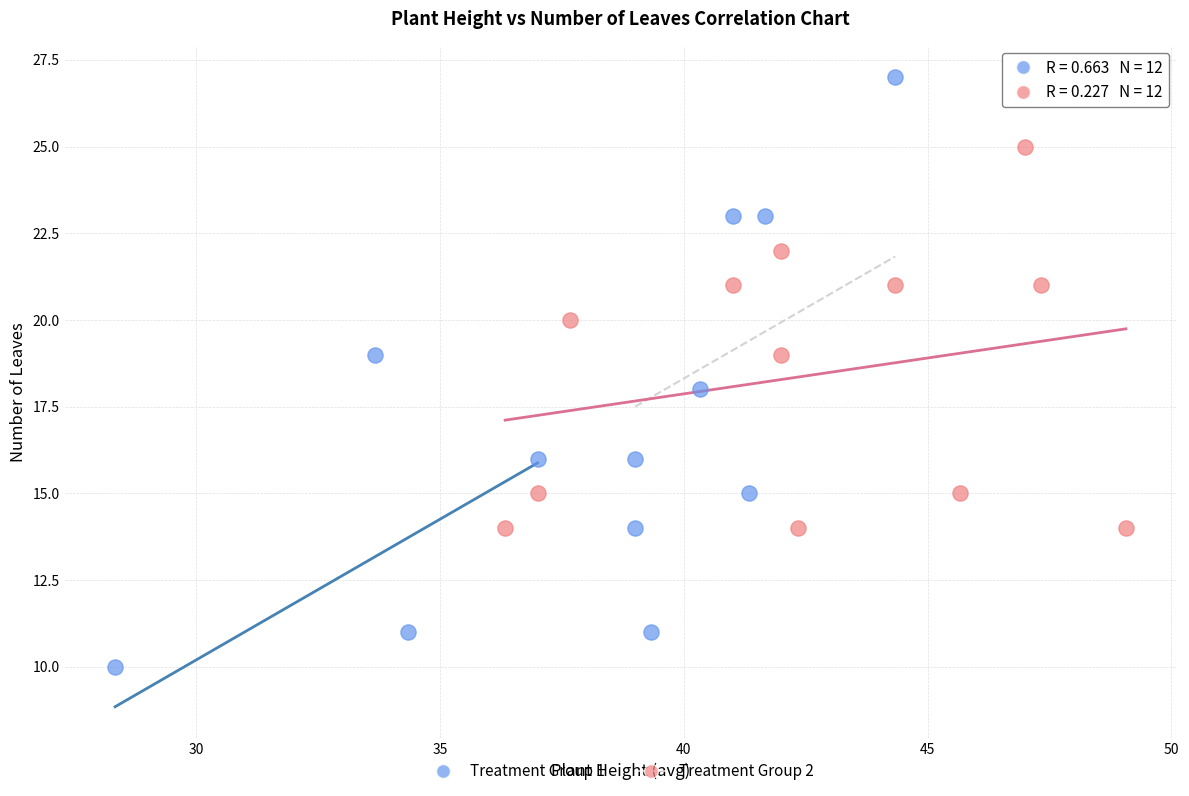

Which series has the largest Y range (max minus min)?

Treatment Group 1